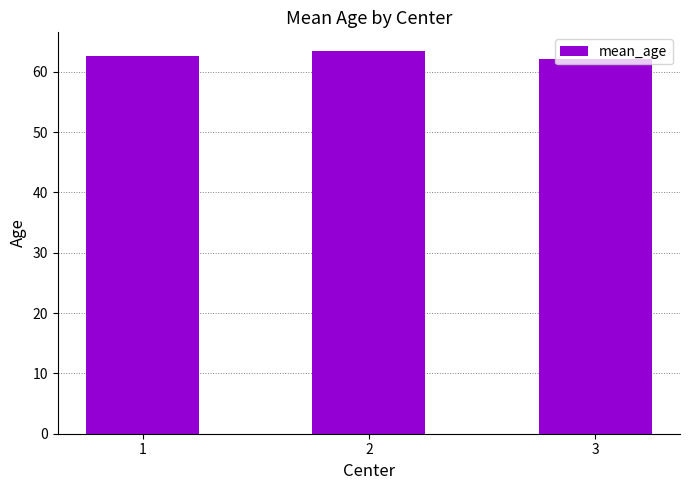

What is the difference between the values at 2 and 1?

0.8